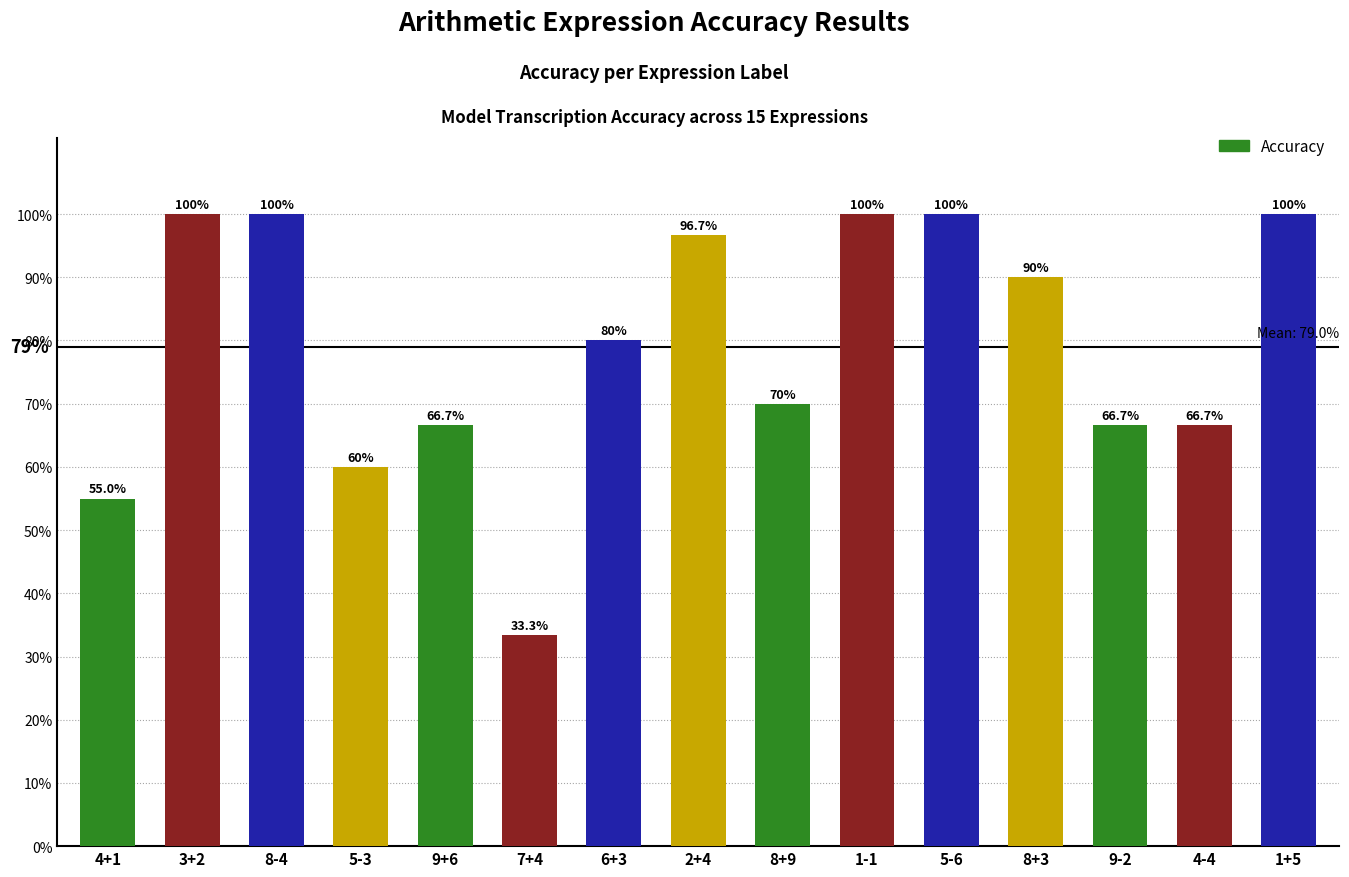

Are the bars horizontal?

No